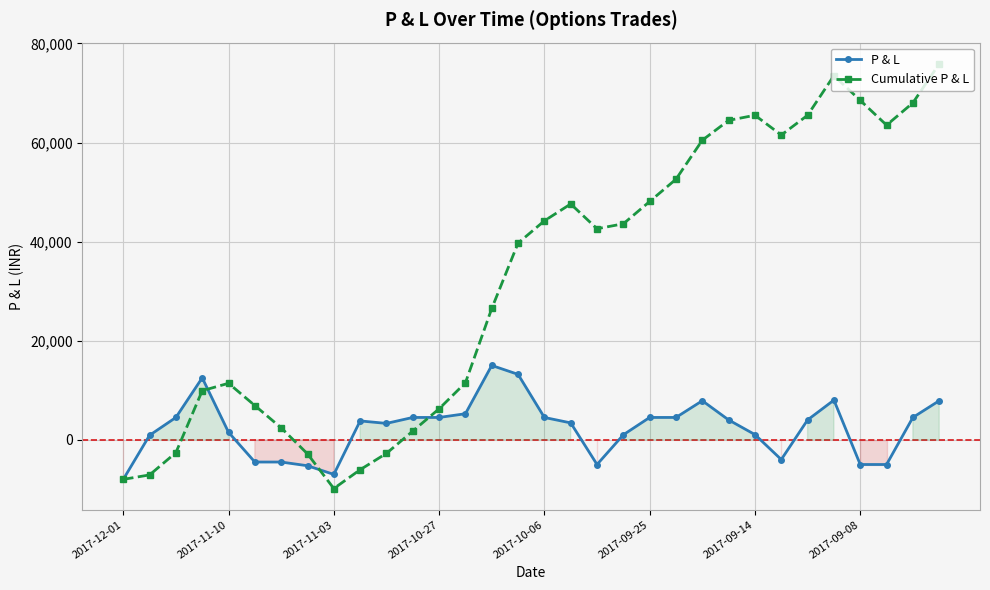

Which series changed the most between 14 and 22?

Cumulative P & L